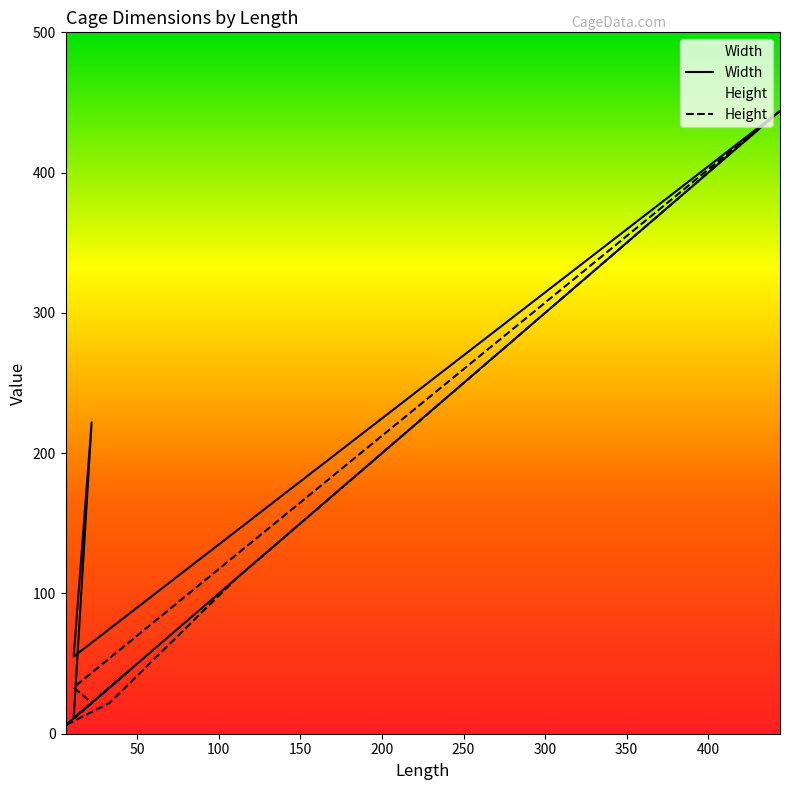

Does the chart have visible grid lines?

No